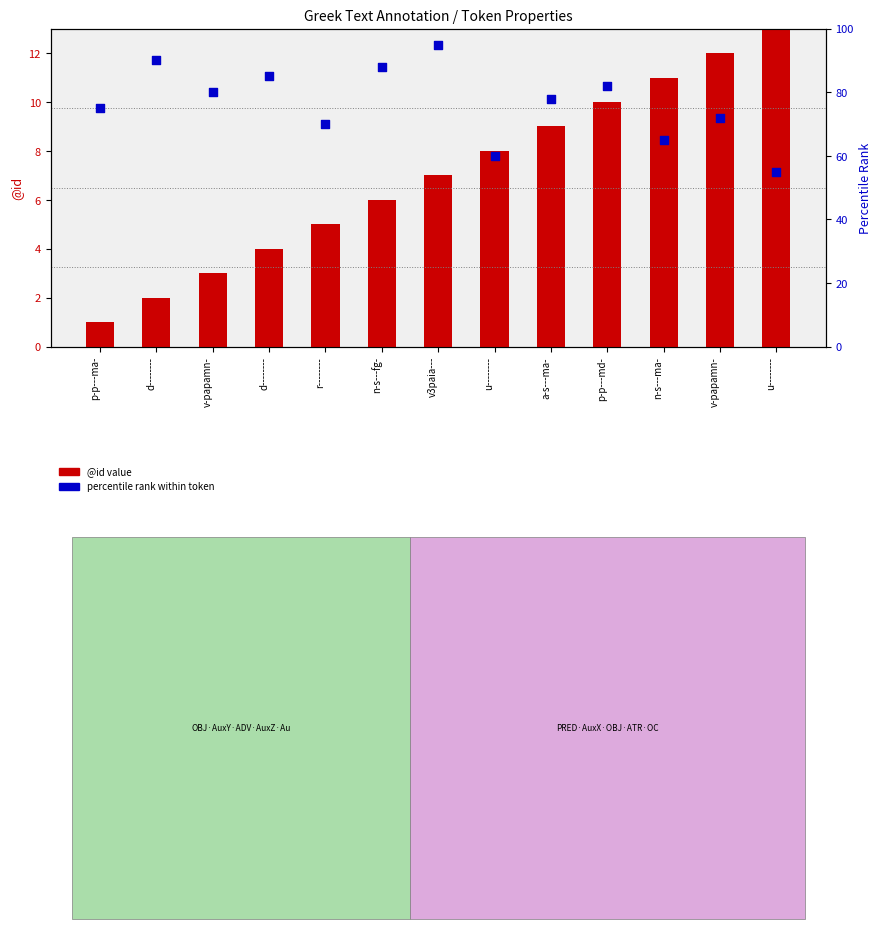

Which series reaches the minimum Y coordinate?

@id value